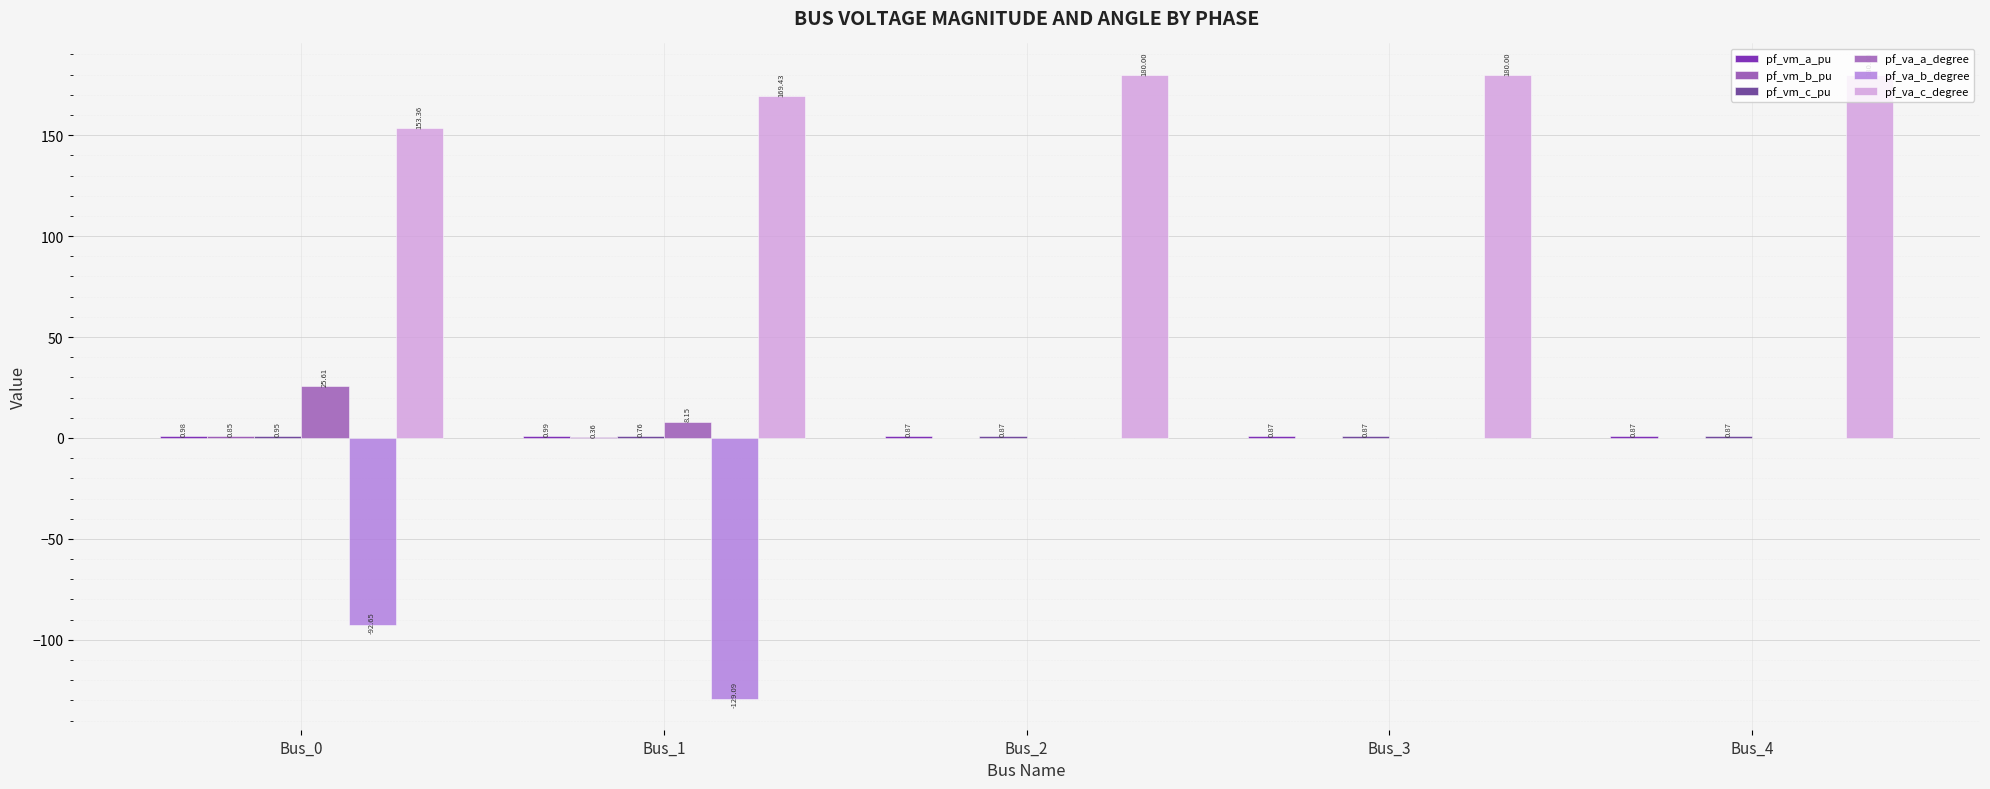

How many categories are shown in the chart?

5